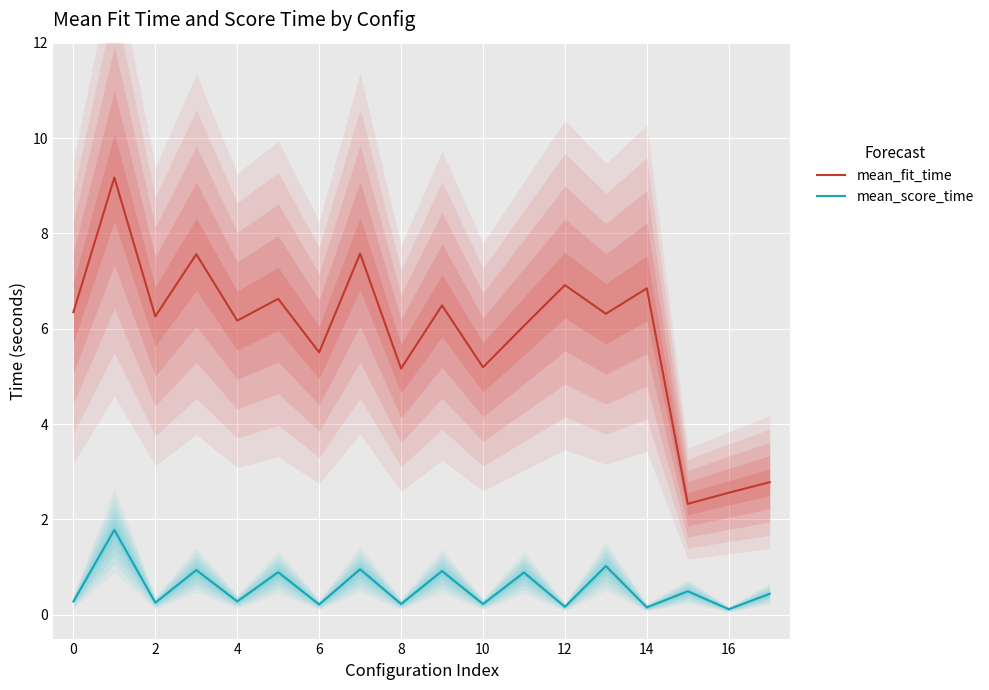

True or false: mean_score_time and mean_fit_time intersect in this chart.

False